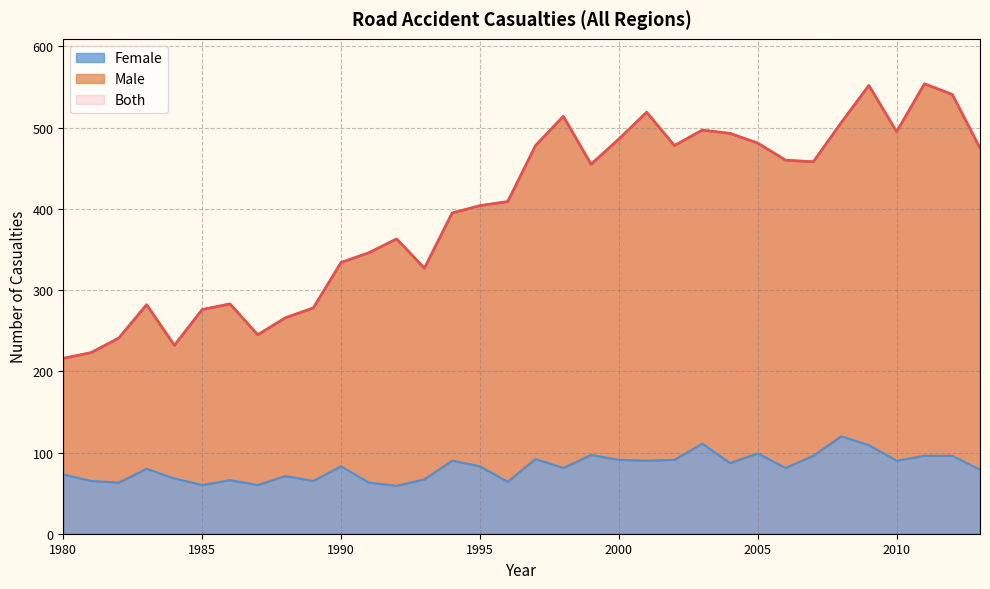

Reading left to right, what are all the values shown in this chart?

Both: 1980=216	1981=223	1982=241	1983=282	1984=232	1985=276	1986=283	1987=245	1988=266	1989=278	1990=334	1991=346	1992=363	1993=327	1994=395	1995=404	1996=409	1997=478	1998=514	1999=455	2000=486	2001=519	2002=478	2003=497	2004=493	2005=481	2006=460	2007=458	2008=506	2009=552	2010=495	2011=554	2012=541	2013=475
Male: 1980=216	1981=223	1982=241	1983=282	1984=232	1985=276	1986=283	1987=245	1988=266	1989=278	1990=334	1991=346	1992=363	1993=327	1994=395	1995=404	1996=409	1997=478	1998=514	1999=455	2000=486	2001=519	2002=478	2003=497	2004=493	2005=481	2006=460	2007=458	2008=506	2009=552	2010=495	2011=554	2012=541	2013=475
Female: 1980=73	1981=65	1982=63	1983=80	1984=68	1985=60	1986=66	1987=60	1988=71	1989=65	1990=83	1991=63	1992=59	1993=67	1994=90	1995=83	1996=64	1997=92	1998=81	1999=97	2000=91	2001=90	2002=91	2003=111	2004=87	2005=99	2006=81	2007=96	2008=120	2009=109	2010=90	2011=96	2012=96	2013=79